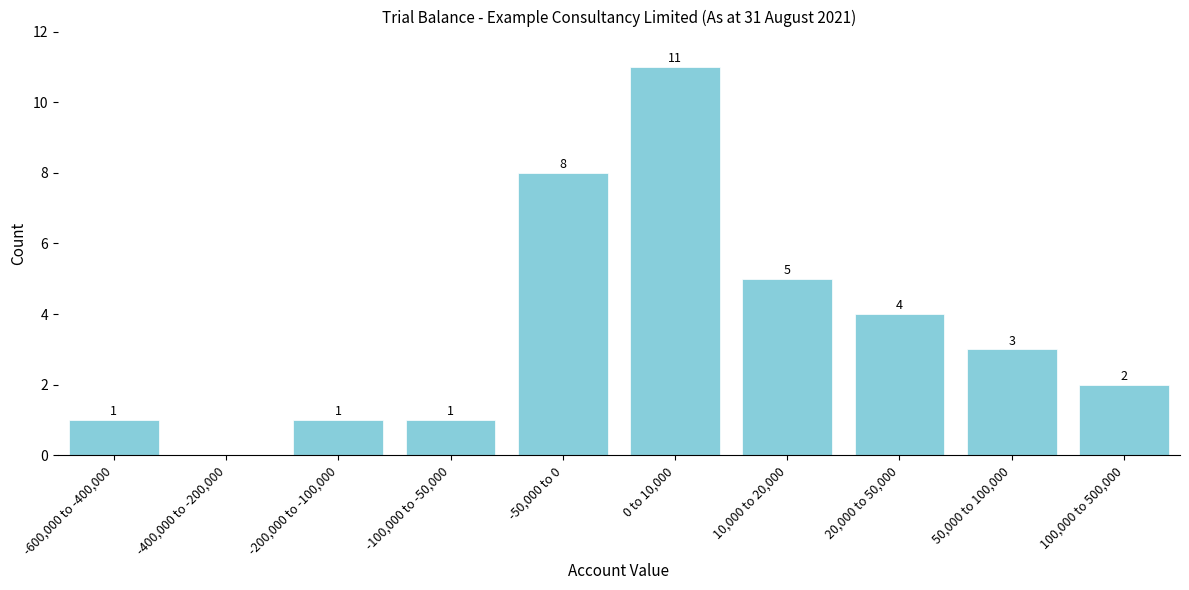

Reading right to left, extract all data points from this chart.

100,000 to 500,000=2	50,000 to 100,000=3	20,000 to 50,000=4	10,000 to 20,000=5	0 to 10,000=11	-50,000 to 0=8	-100,000 to -50,000=1	-200,000 to -100,000=1	-400,000 to -200,000=0	-600,000 to -400,000=1